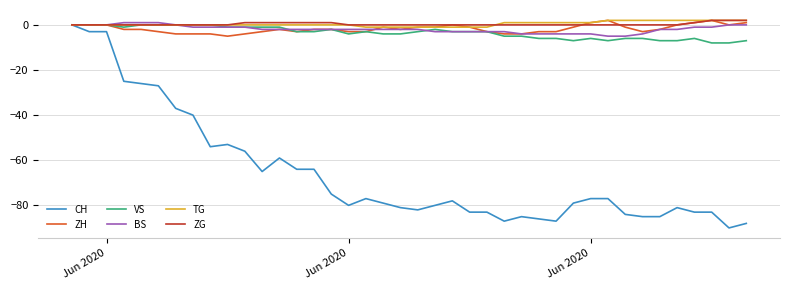

What is the smallest value displayed?

-90